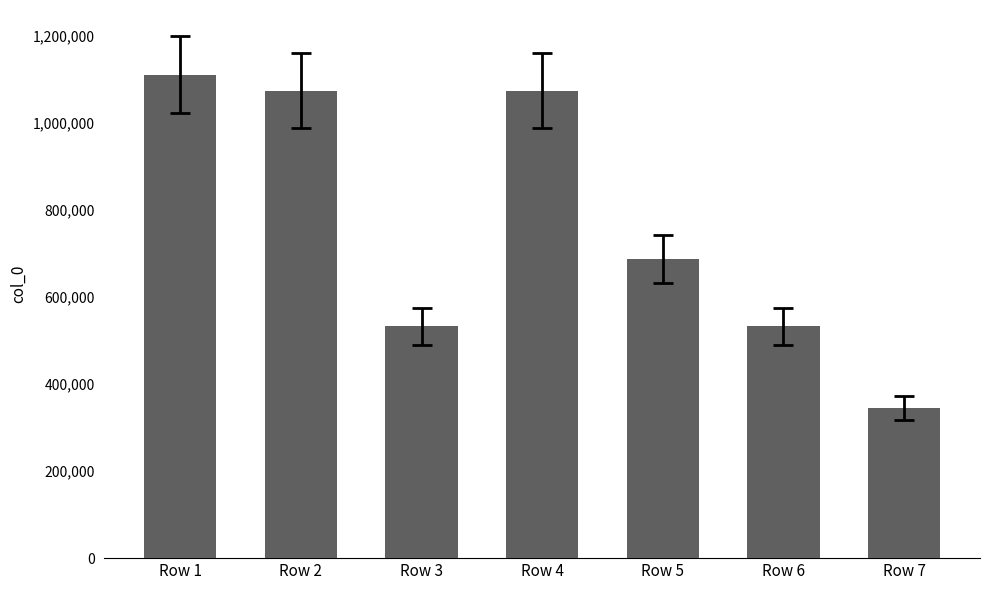

The chart shows a value of 688236 at Row 5. True or false?

True